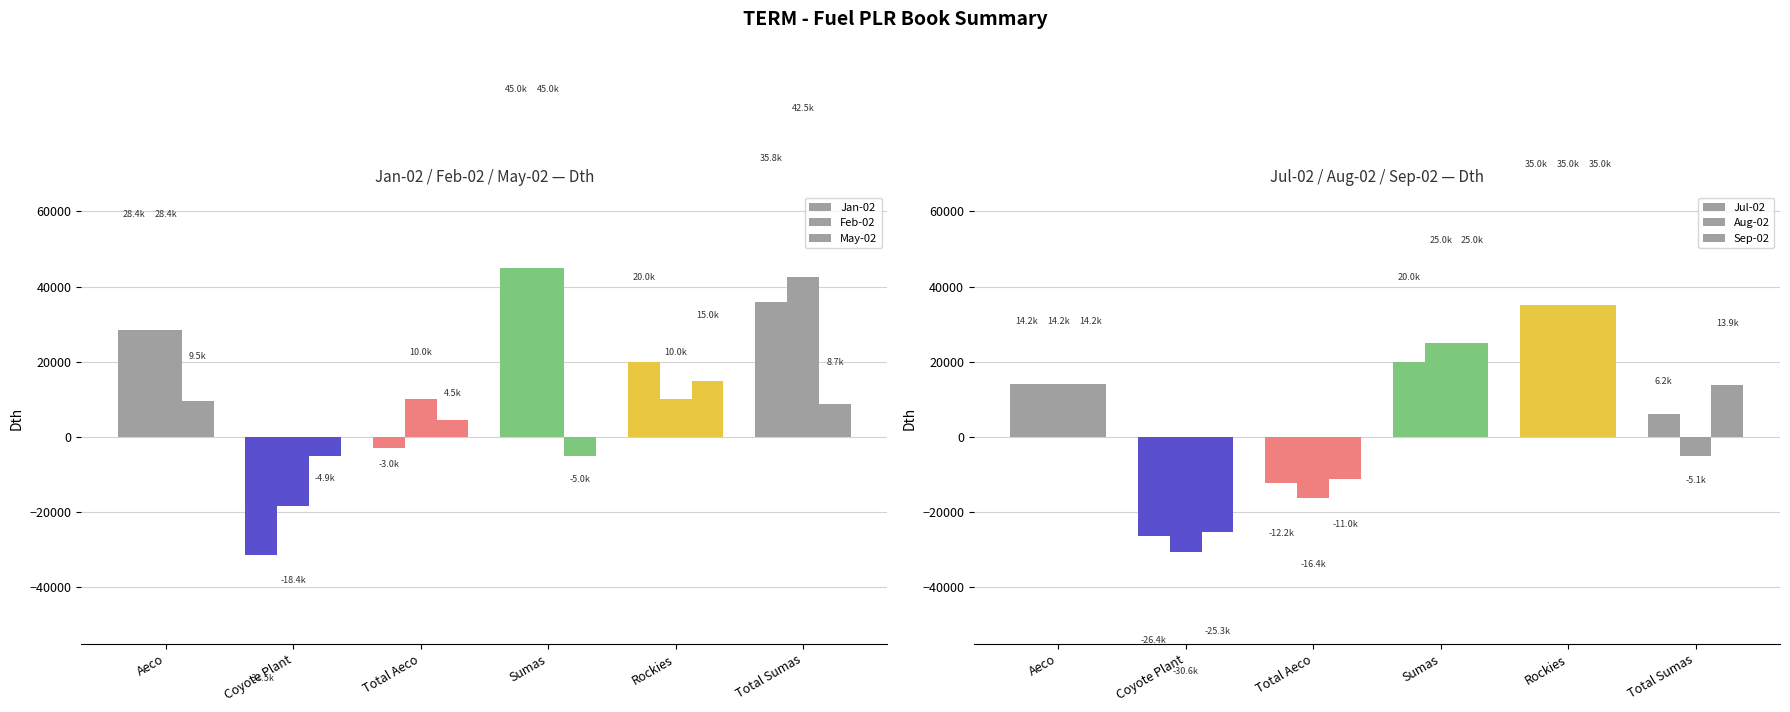

Between Coyote Plant and Sumas, which series saw the biggest shift?

Jan-02